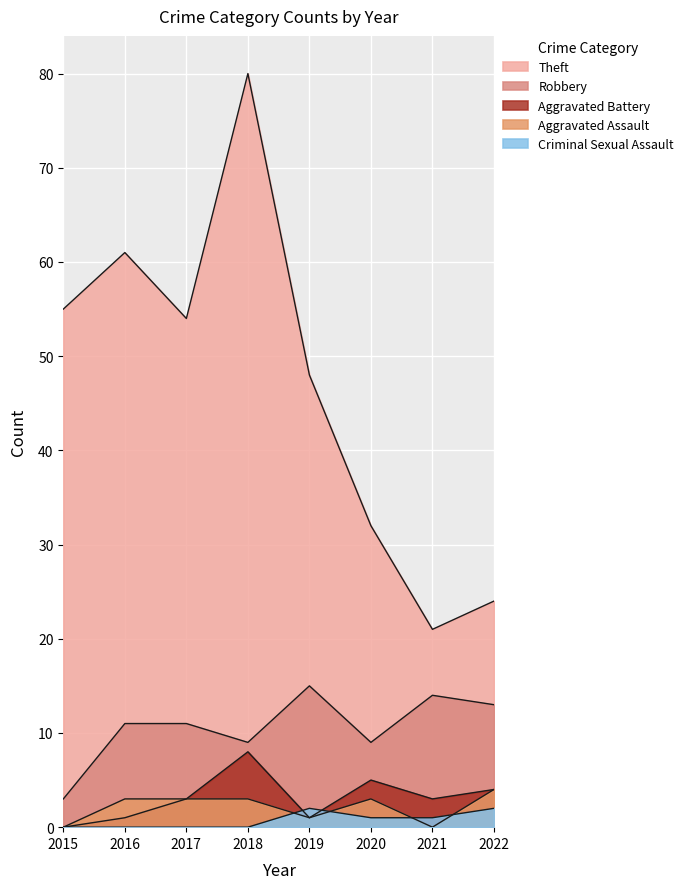

True or false: Aggravated Assault and Aggravated Battery cross at least once.

False